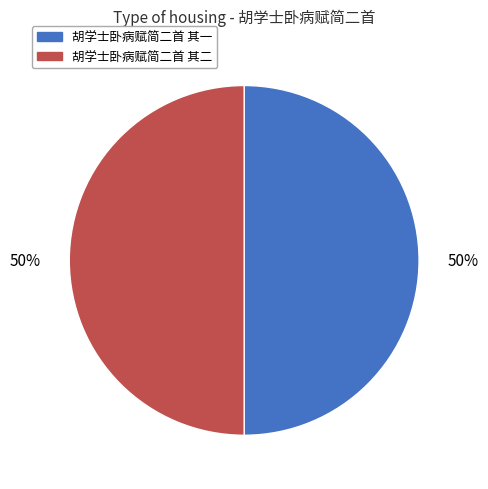

To the nearest percent, what is the average slice percentage?

50%